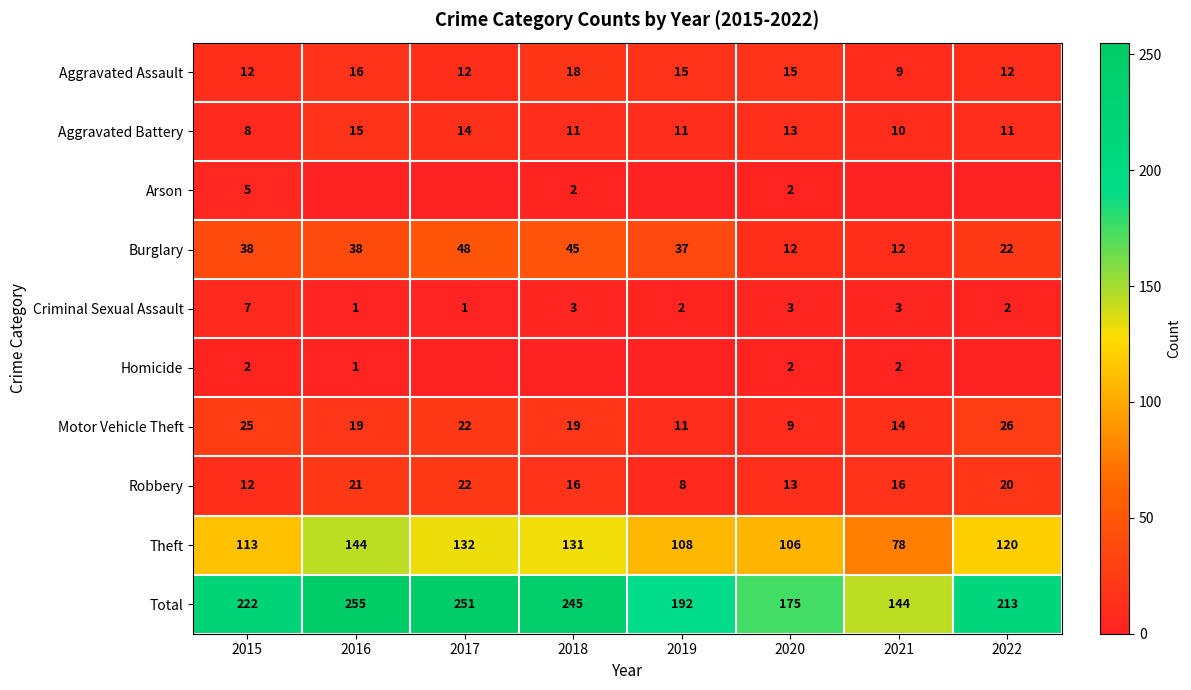

What is the maximum value shown in the chart?

255